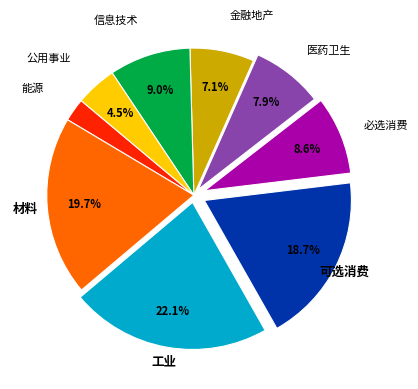

To the nearest percent, what is the combined percentage of 能源 and 金融地产?

10%